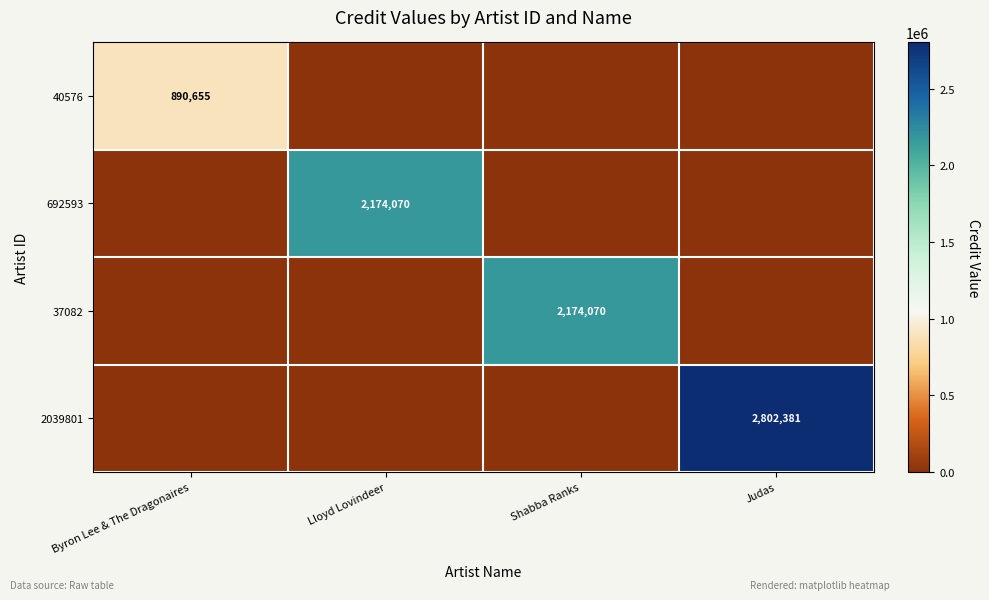

The 40576 series shows 890655 at Byron Lee & The Dragonaires. True or false?

True